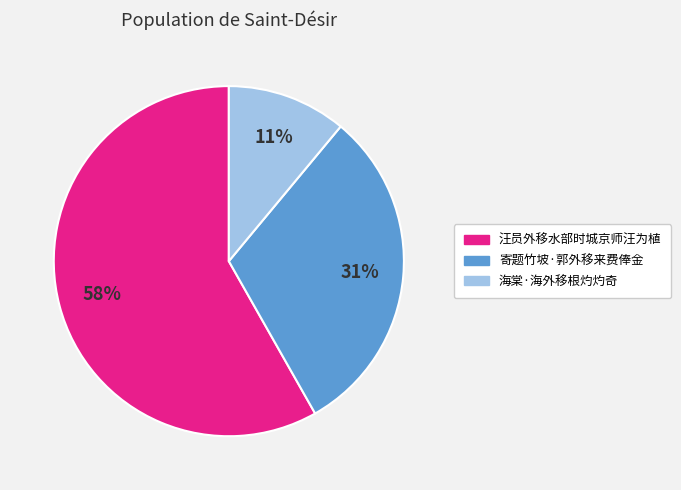

What is the majority slice?

汪员外移水部时城京师汪为植